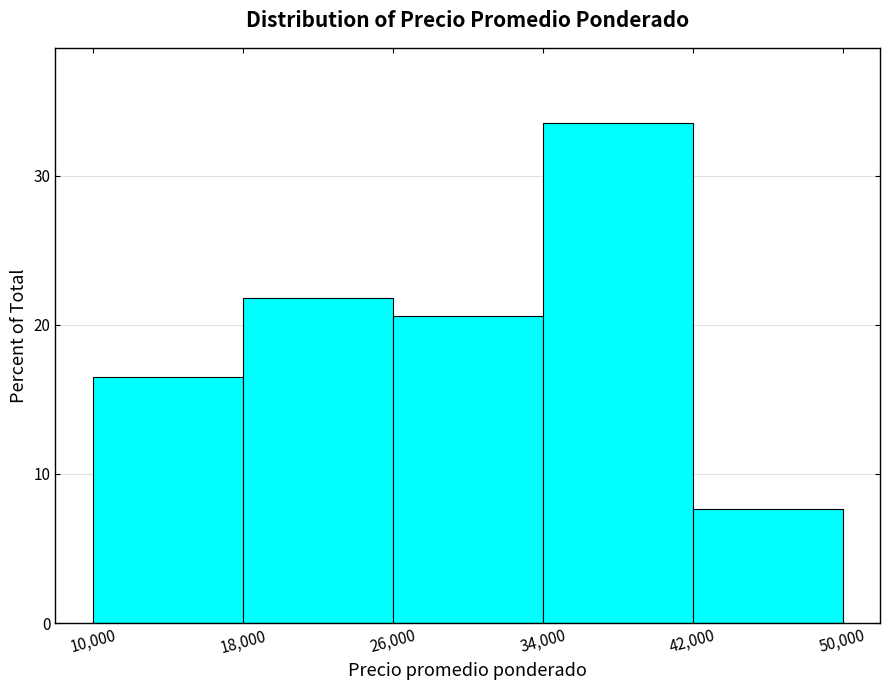

How tall is the bar that spans 34,000 to 42,000 on the x-axis? The values are not printed on the chart, so give them approximately, as read against the axis.

34